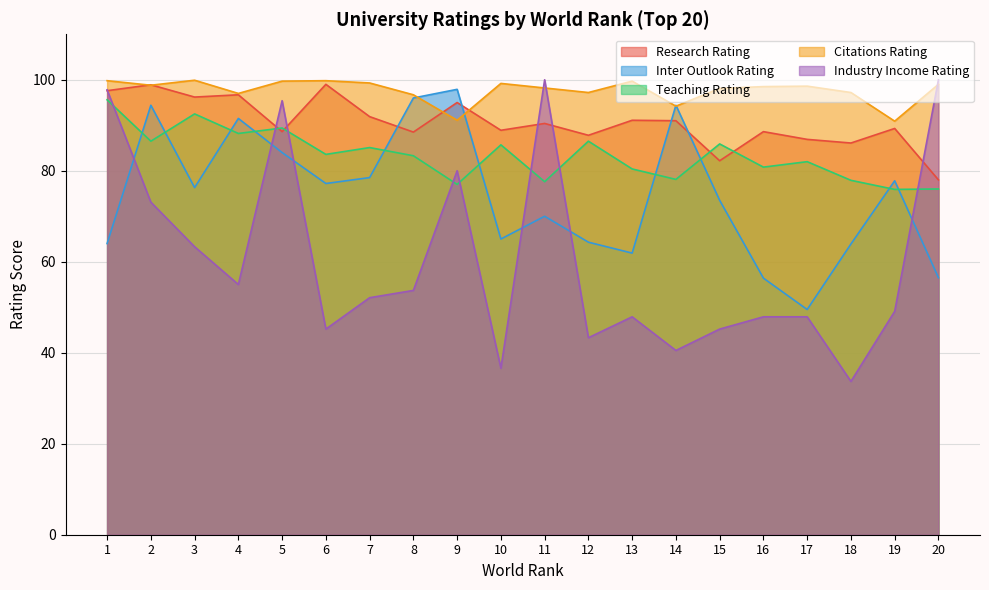

What is the sum of all Research_Rating values?

1812.7